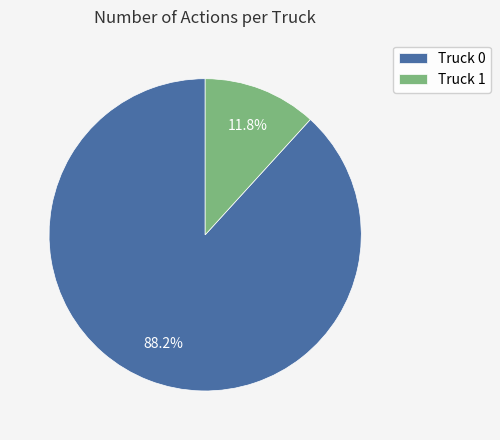

Which has a higher value, Truck 1 or Truck 0?

Truck 0